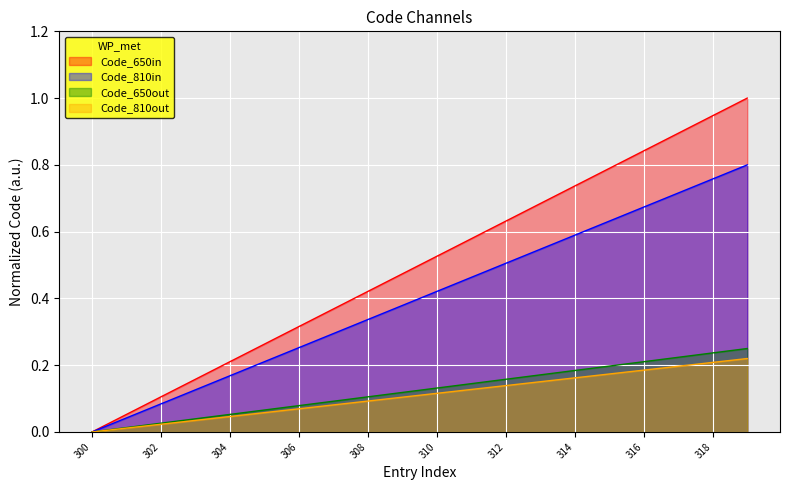

Reading left to right, what are all the values shown in this chart?

300=0.0	301=0.1	302=0.1	303=0.2	304=0.2	305=0.3	306=0.3	307=0.4	308=0.4	309=0.5	310=0.5	311=0.6	312=0.6	313=0.7	314=0.7	315=0.8	316=0.8	317=0.9	318=0.9	319=1.0